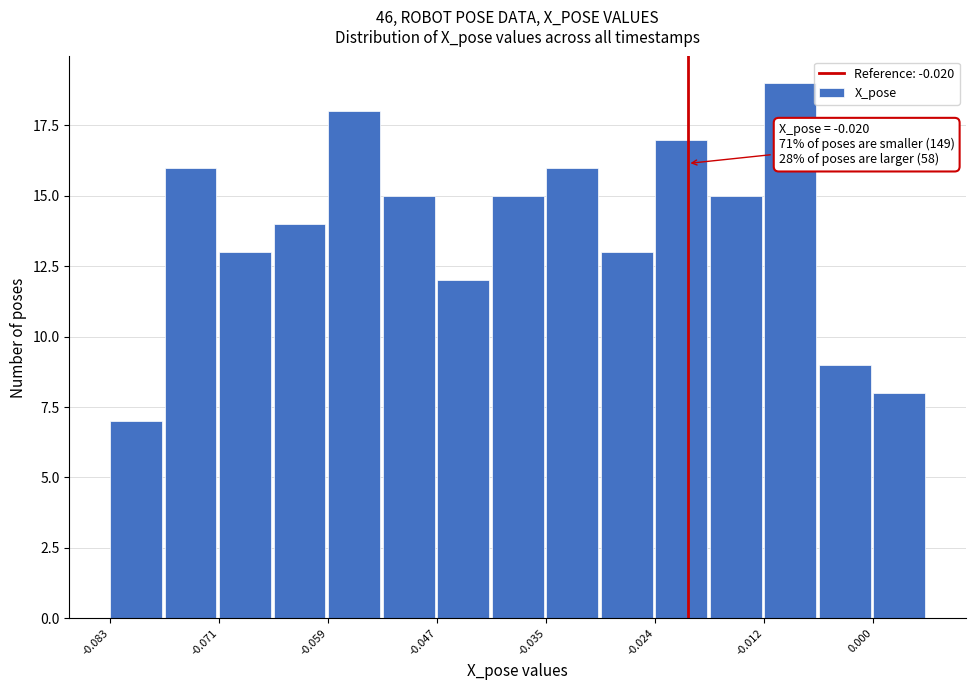

Around what value on the x-axis is the tallest bar? Give the approximate position of its centre, as read against the axis.

-0.008